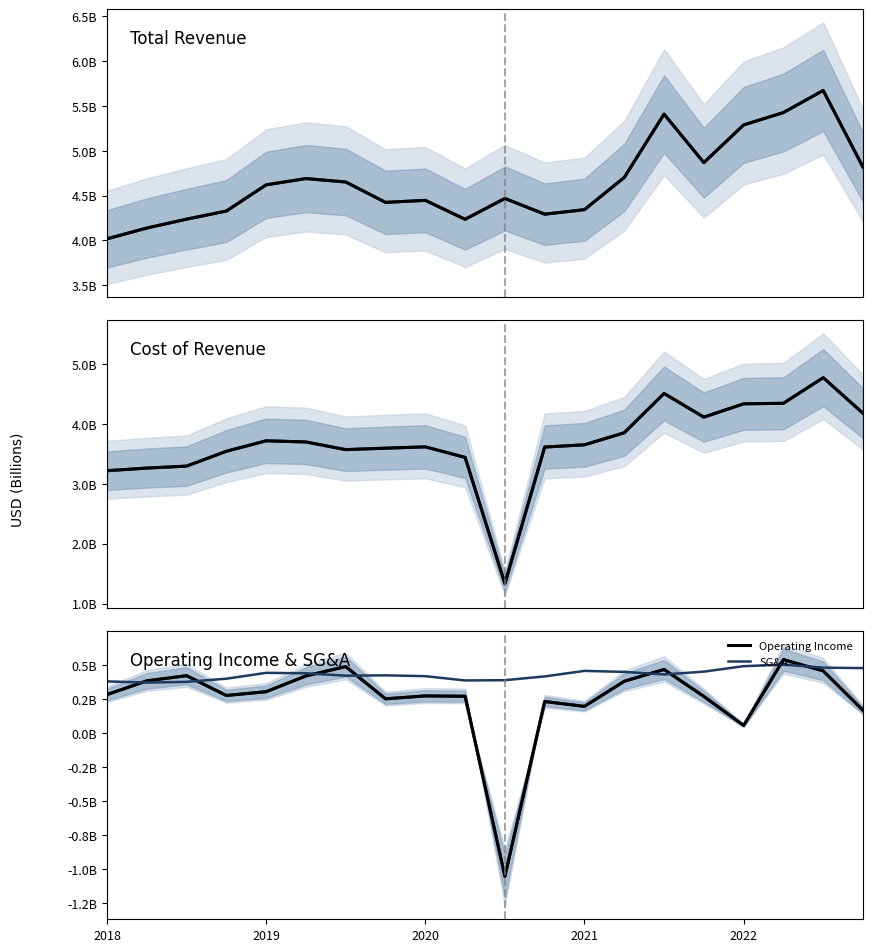

Which series has the largest range (max minus min)?

Cost of Revenue